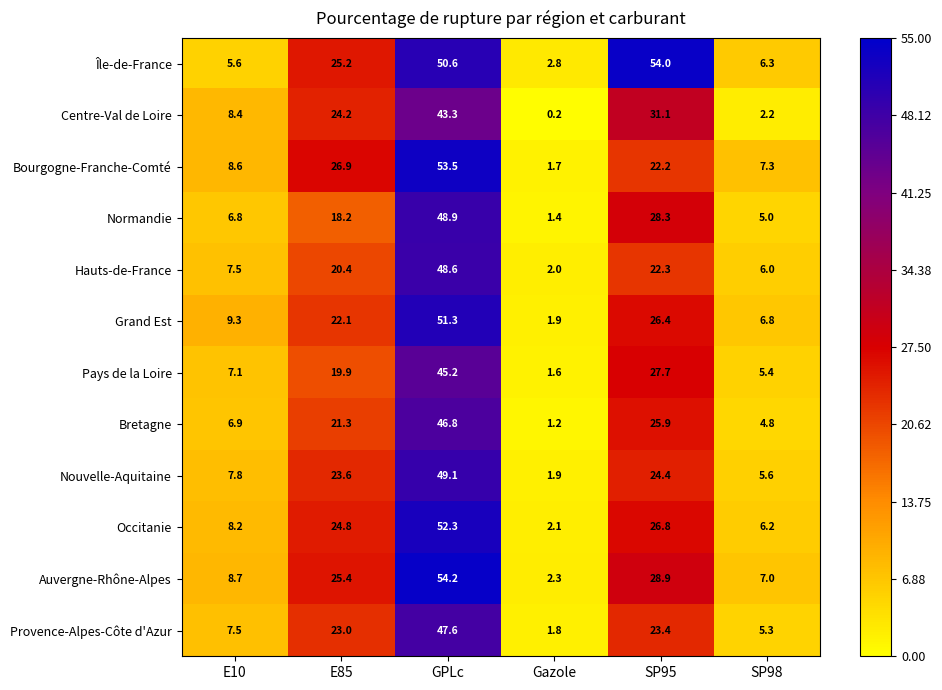

At which category is the sum across all series the highest?

GPLc